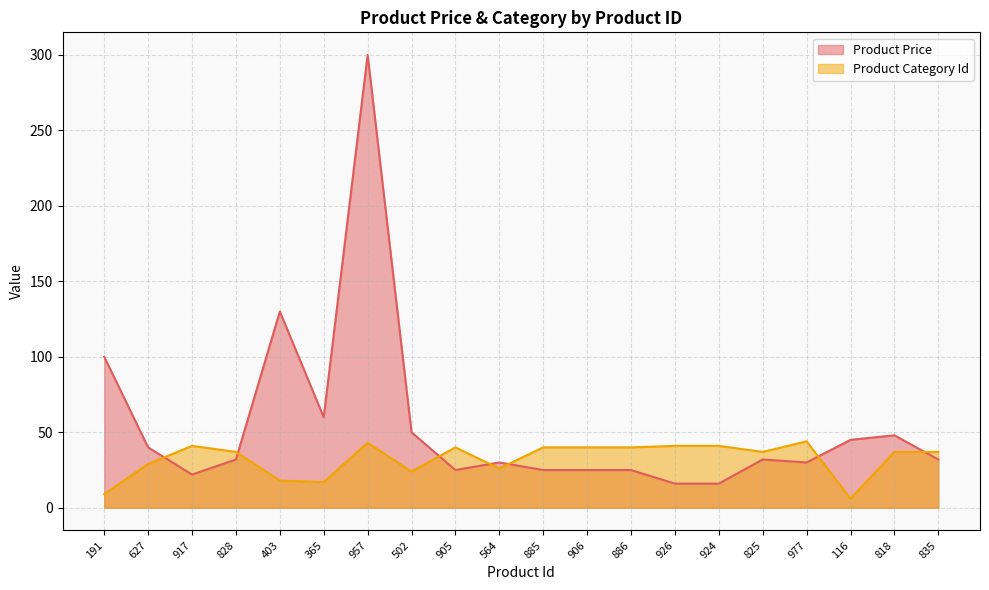

Which series changed the most between 906 and 924?

Product Price